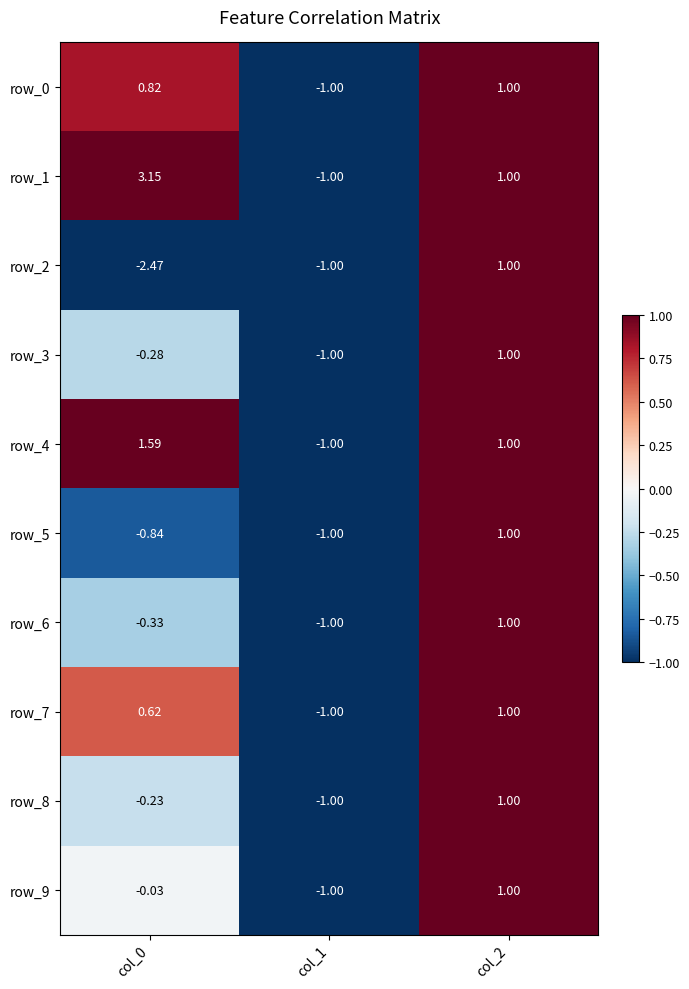

How many data points in row_8 are less than 0?

2